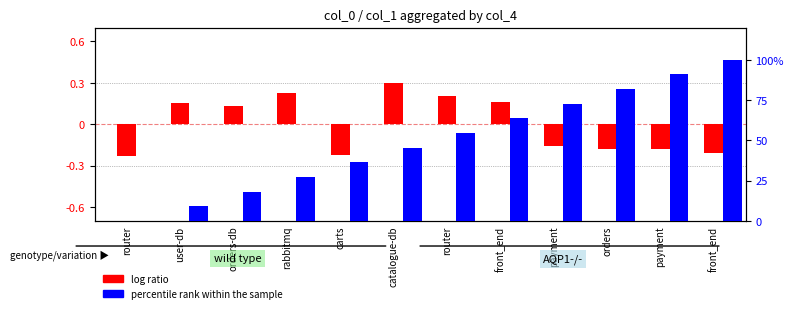

Read the log ratio value at front_end.

0.2